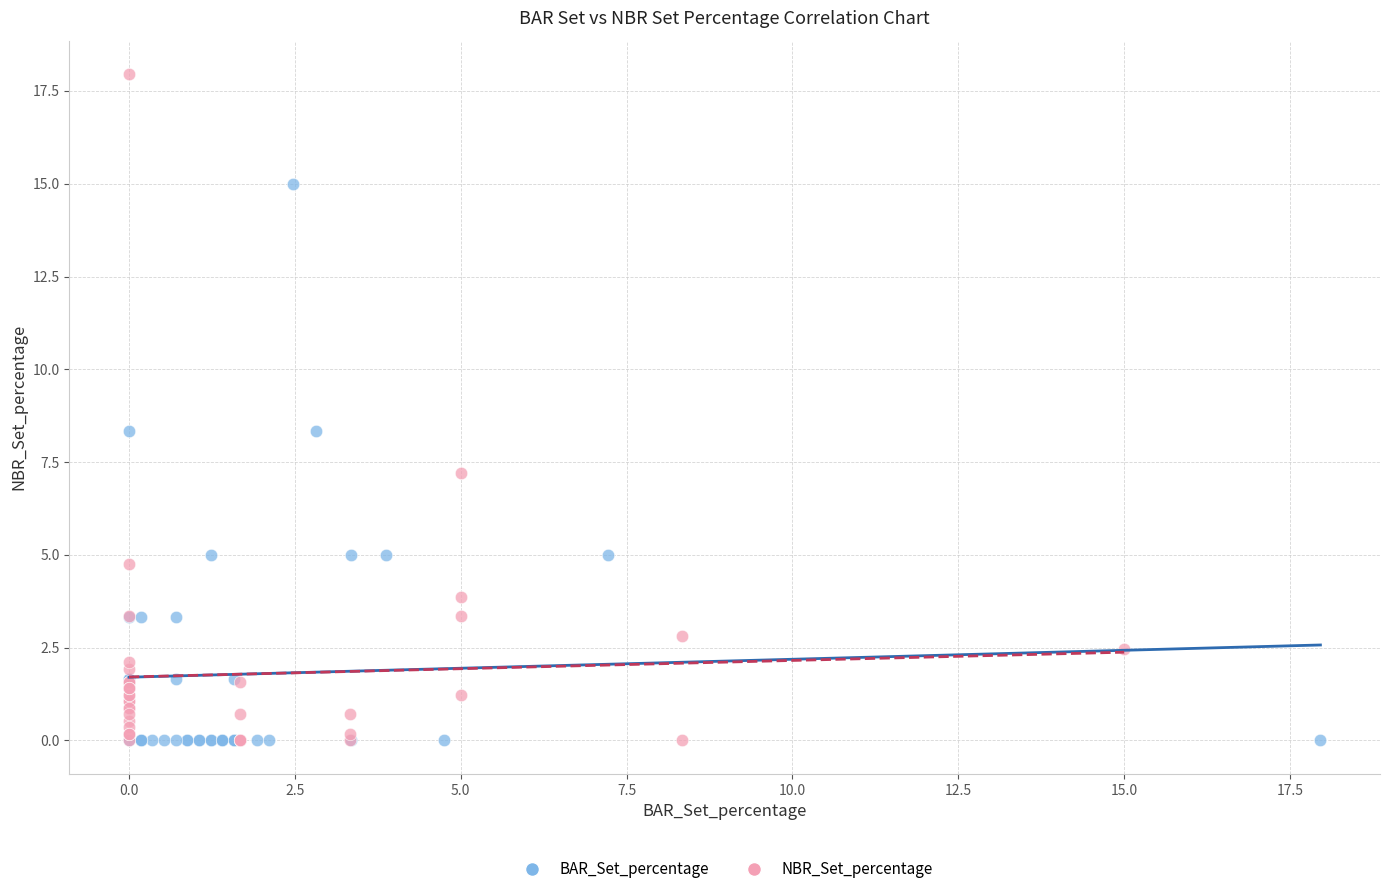

Which series has the largest Y range (max minus min)?

NBR_Set_percentage